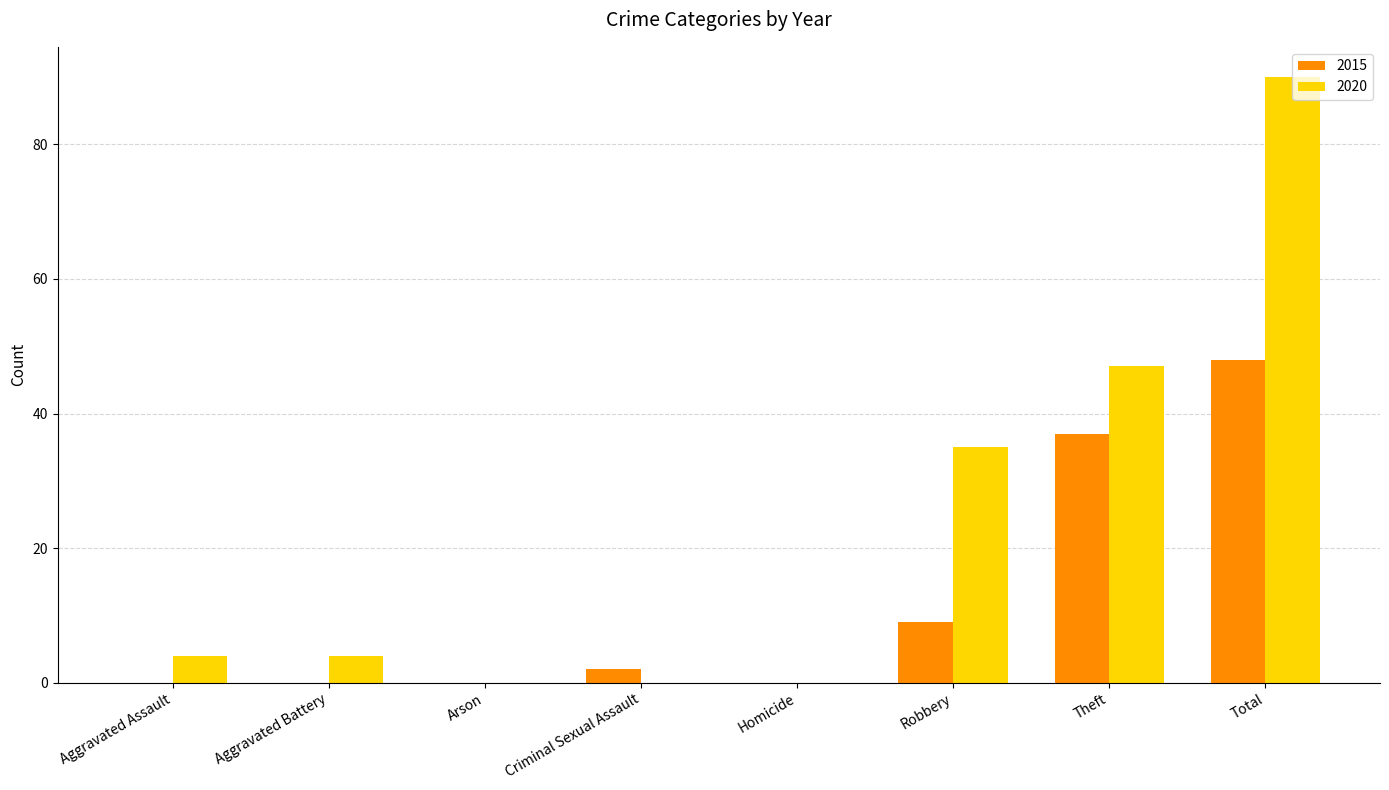

Which series has the largest range (max minus min)?

2020